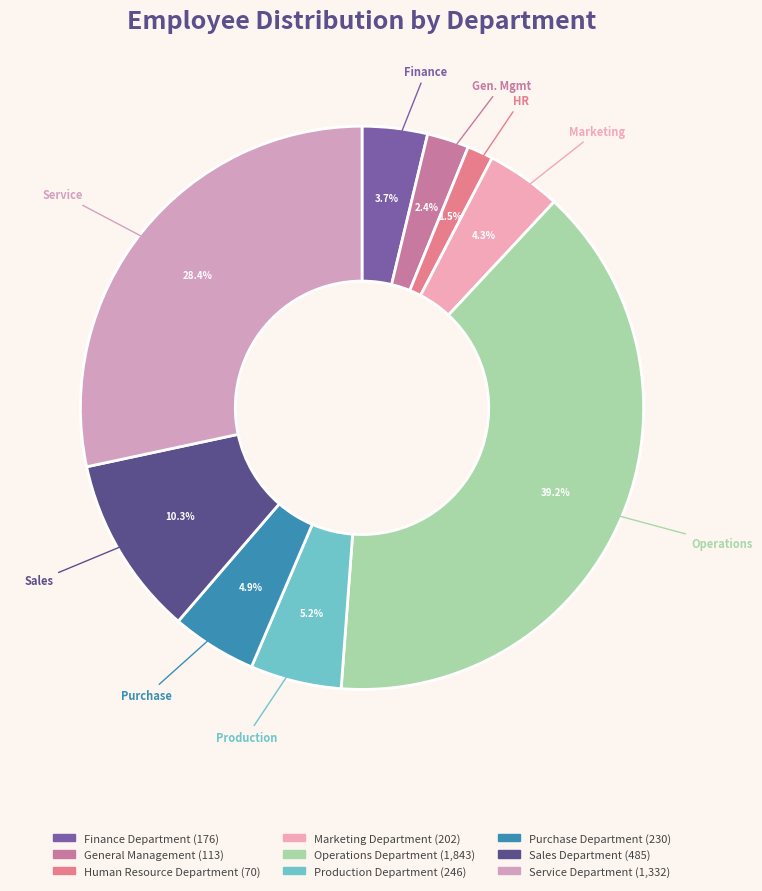

To the nearest percent, what portion does Purchase Department represent?

5%